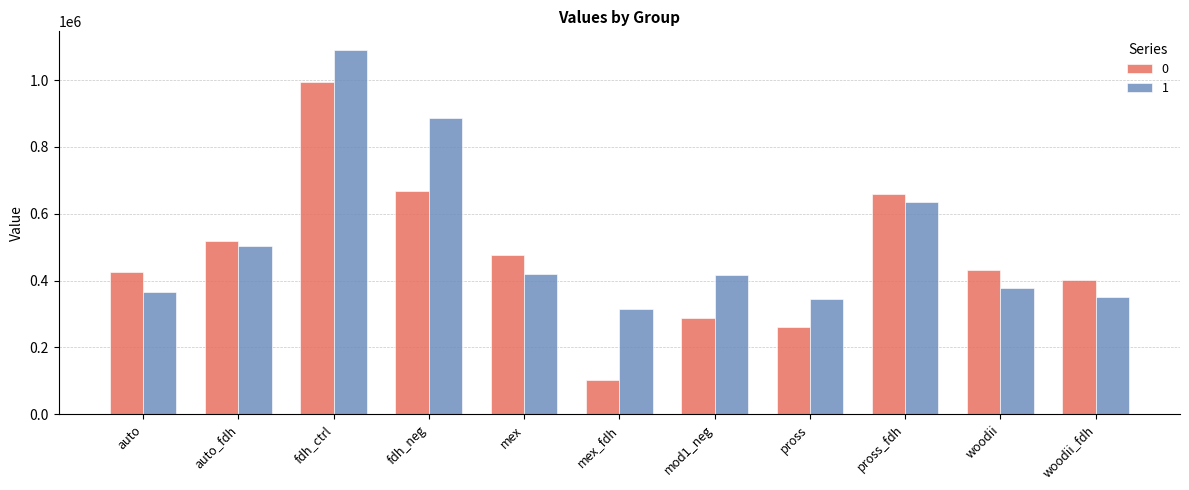

The value of 0 at woodii is 92463.0. True or false?

False